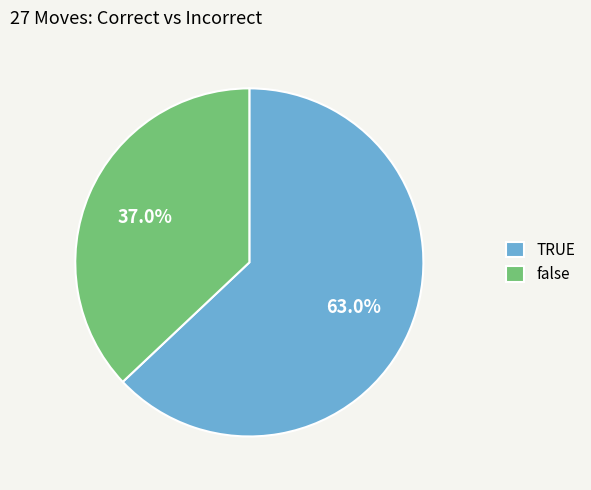

Combined, do TRUE and false account for over 50%?

Yes